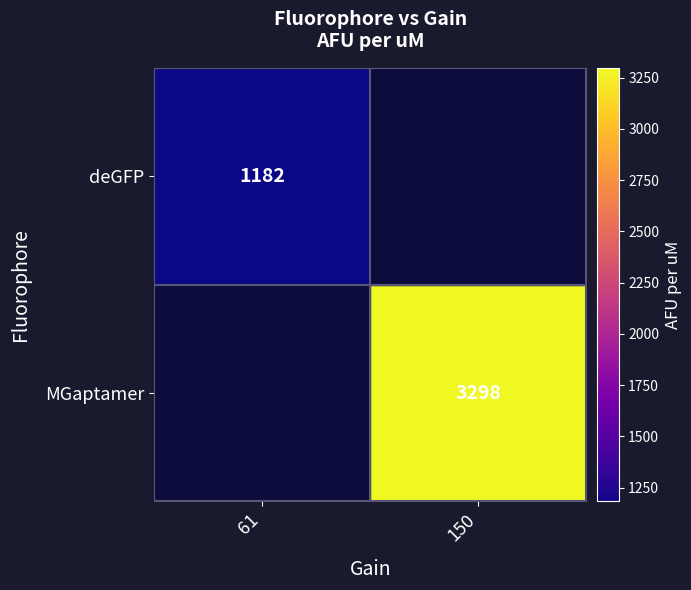

The MGaptamer series shows 3298 at 150. True or false?

True